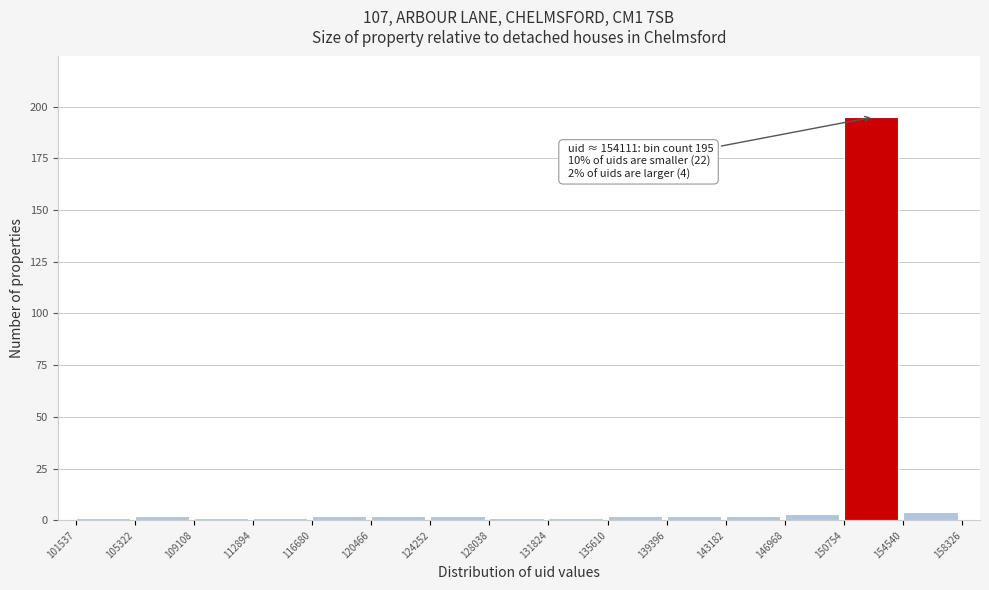

Which range on the x-axis has the tallest bar?

150754 to 154540